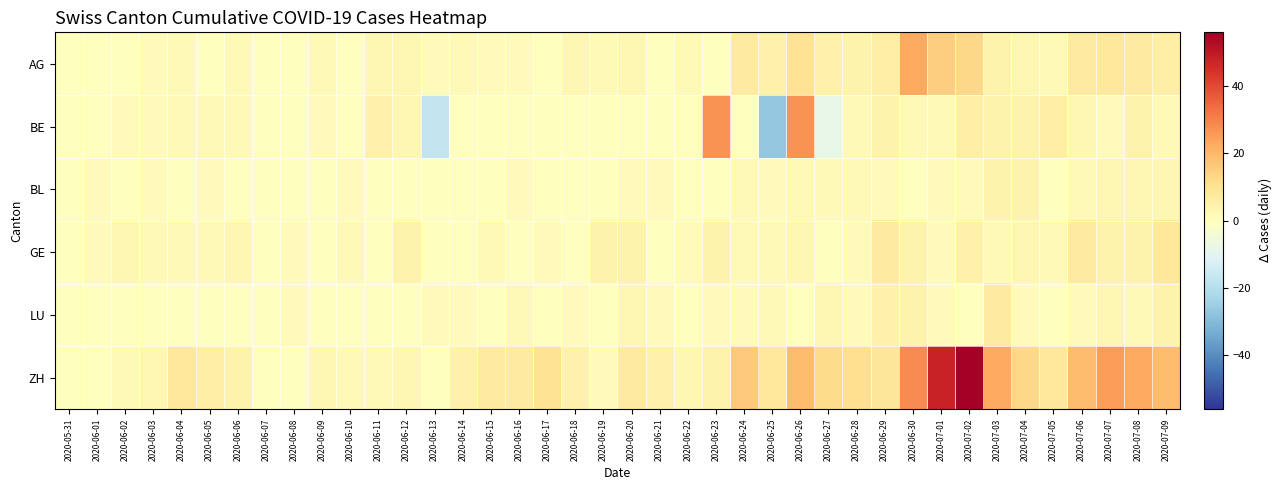

Reading left to right, what are all the values shown in this chart?

AG: 2020-05-31=0	2020-06-01=0	2020-06-02=0	2020-06-03=1	2020-06-04=2	2020-06-05=0	2020-06-06=2	2020-06-07=0	2020-06-08=0	2020-06-09=2	2020-06-10=0	2020-06-11=3	2020-06-12=3	2020-06-13=1	2020-06-14=2	2020-06-15=1	2020-06-16=1	2020-06-17=0	2020-06-18=3	2020-06-19=2	2020-06-20=3	2020-06-21=0	2020-06-22=2	2020-06-23=0	2020-06-24=7	2020-06-25=5	2020-06-26=10	2020-06-27=5	2020-06-28=4	2020-06-29=6	2020-06-30=23	2020-07-01=15	2020-07-02=13	2020-07-03=4	2020-07-04=3	2020-07-05=2	2020-07-06=7	2020-07-07=8	2020-07-08=7	2020-07-09=6
BE: 2020-05-31=0	2020-06-01=0	2020-06-02=1	2020-06-03=1	2020-06-04=2	2020-06-05=2	2020-06-06=2	2020-06-07=0	2020-06-08=0	2020-06-09=1	2020-06-10=0	2020-06-11=5	2020-06-12=3	2020-06-13=-17	2020-06-14=0	2020-06-15=0	2020-06-16=0	2020-06-17=0	2020-06-18=0	2020-06-19=0	2020-06-20=0	2020-06-21=0	2020-06-22=0	2020-06-23=27	2020-06-24=0	2020-06-25=-27	2020-06-26=27	2020-06-27=-8	2020-06-28=2	2020-06-29=4	2020-06-30=2	2020-07-01=2	2020-07-02=6	2020-07-03=4	2020-07-04=4	2020-07-05=6	2020-07-06=3	2020-07-07=1	2020-07-08=4	2020-07-09=2
BL: 2020-05-31=0	2020-06-01=1	2020-06-02=0	2020-06-03=1	2020-06-04=0	2020-06-05=1	2020-06-06=0	2020-06-07=0	2020-06-08=0	2020-06-09=0	2020-06-10=1	2020-06-11=0	2020-06-12=0	2020-06-13=0	2020-06-14=0	2020-06-15=0	2020-06-16=1	2020-06-17=0	2020-06-18=0	2020-06-19=0	2020-06-20=1	2020-06-21=1	2020-06-22=0	2020-06-23=0	2020-06-24=2	2020-06-25=1	2020-06-26=2	2020-06-27=2	2020-06-28=2	2020-06-29=1	2020-06-30=0	2020-07-01=1	2020-07-02=1	2020-07-03=4	2020-07-04=4	2020-07-05=0	2020-07-06=2	2020-07-07=3	2020-07-08=3	2020-07-09=3
GE: 2020-05-31=0	2020-06-01=1	2020-06-02=3	2020-06-03=2	2020-06-04=2	2020-06-05=2	2020-06-06=3	2020-06-07=0	2020-06-08=1	2020-06-09=0	2020-06-10=2	2020-06-11=0	2020-06-12=4	2020-06-13=0	2020-06-14=0	2020-06-15=2	2020-06-16=0	2020-06-17=1	2020-06-18=0	2020-06-19=4	2020-06-20=4	2020-06-21=0	2020-06-22=1	2020-06-23=4	2020-06-24=2	2020-06-25=2	2020-06-26=3	2020-06-27=0	2020-06-28=1	2020-06-29=7	2020-06-30=4	2020-07-01=1	2020-07-02=5	2020-07-03=2	2020-07-04=3	2020-07-05=2	2020-07-06=7	2020-07-07=4	2020-07-08=4	2020-07-09=8
LU: 2020-05-31=0	2020-06-01=0	2020-06-02=0	2020-06-03=0	2020-06-04=0	2020-06-05=0	2020-06-06=0	2020-06-07=0	2020-06-08=1	2020-06-09=0	2020-06-10=0	2020-06-11=0	2020-06-12=0	2020-06-13=1	2020-06-14=1	2020-06-15=0	2020-06-16=2	2020-06-17=0	2020-06-18=1	2020-06-19=0	2020-06-20=3	2020-06-21=1	2020-06-22=0	2020-06-23=1	2020-06-24=1	2020-06-25=2	2020-06-26=0	2020-06-27=3	2020-06-28=1	2020-06-29=5	2020-06-30=4	2020-07-01=1	2020-07-02=0	2020-07-03=7	2020-07-04=1	2020-07-05=0	2020-07-06=1	2020-07-07=3	2020-07-08=2	2020-07-09=4
ZH: 2020-05-31=0	2020-06-01=0	2020-06-02=2	2020-06-03=3	2020-06-04=8	2020-06-05=6	2020-06-06=4	2020-06-07=0	2020-06-08=0	2020-06-09=3	2020-06-10=2	2020-06-11=2	2020-06-12=3	2020-06-13=0	2020-06-14=5	2020-06-15=7	2020-06-16=7	2020-06-17=10	2020-06-18=5	2020-06-19=1	2020-06-20=7	2020-06-21=5	2020-06-22=3	2020-06-23=4	2020-06-24=16	2020-06-25=8	2020-06-26=19	2020-06-27=12	2020-06-28=11	2020-06-29=9	2020-06-30=28	2020-07-01=48	2020-07-02=56	2020-07-03=23	2020-07-04=13	2020-07-05=8	2020-07-06=19	2020-07-07=25	2020-07-08=23	2020-07-09=19